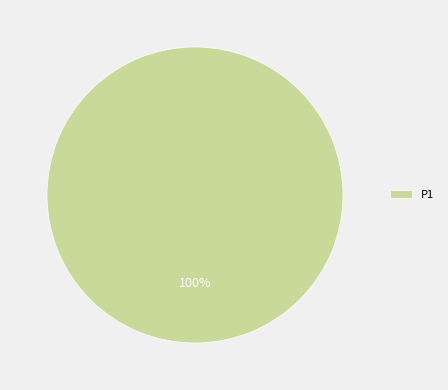

How many segments does this pie chart have?

1